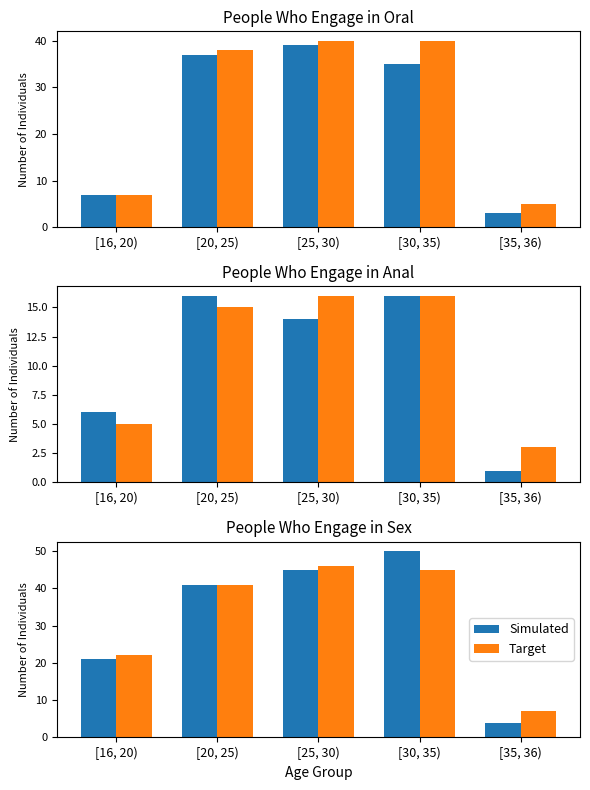

Rank the series by their maximum value, from highest to lowest.

Simulated, Target